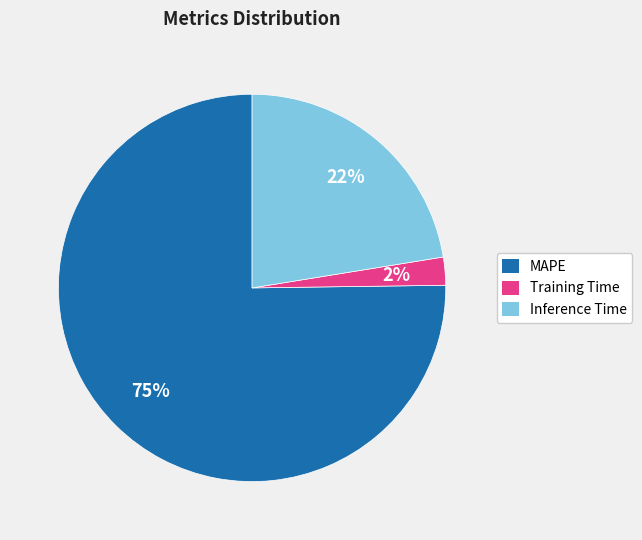

Which has a higher value, Inference Time or Training Time?

Inference Time